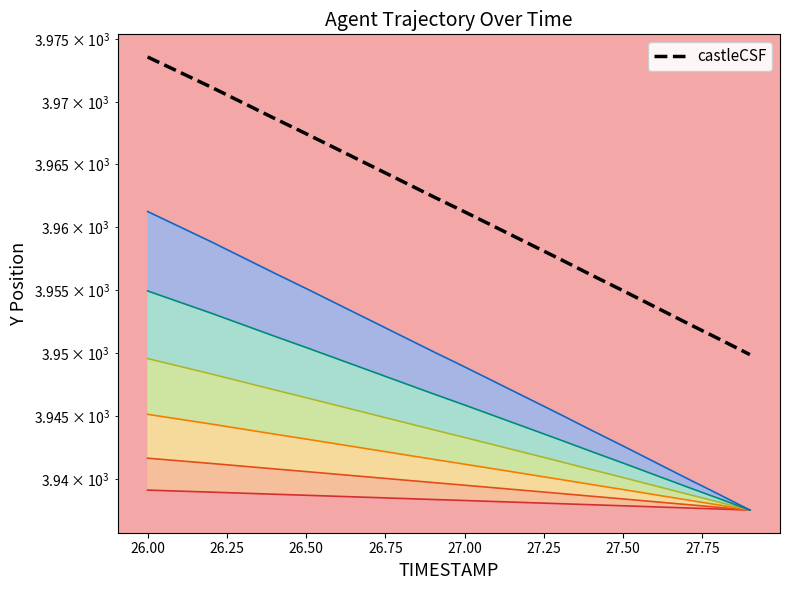

What is the sum of all values?

79236.1